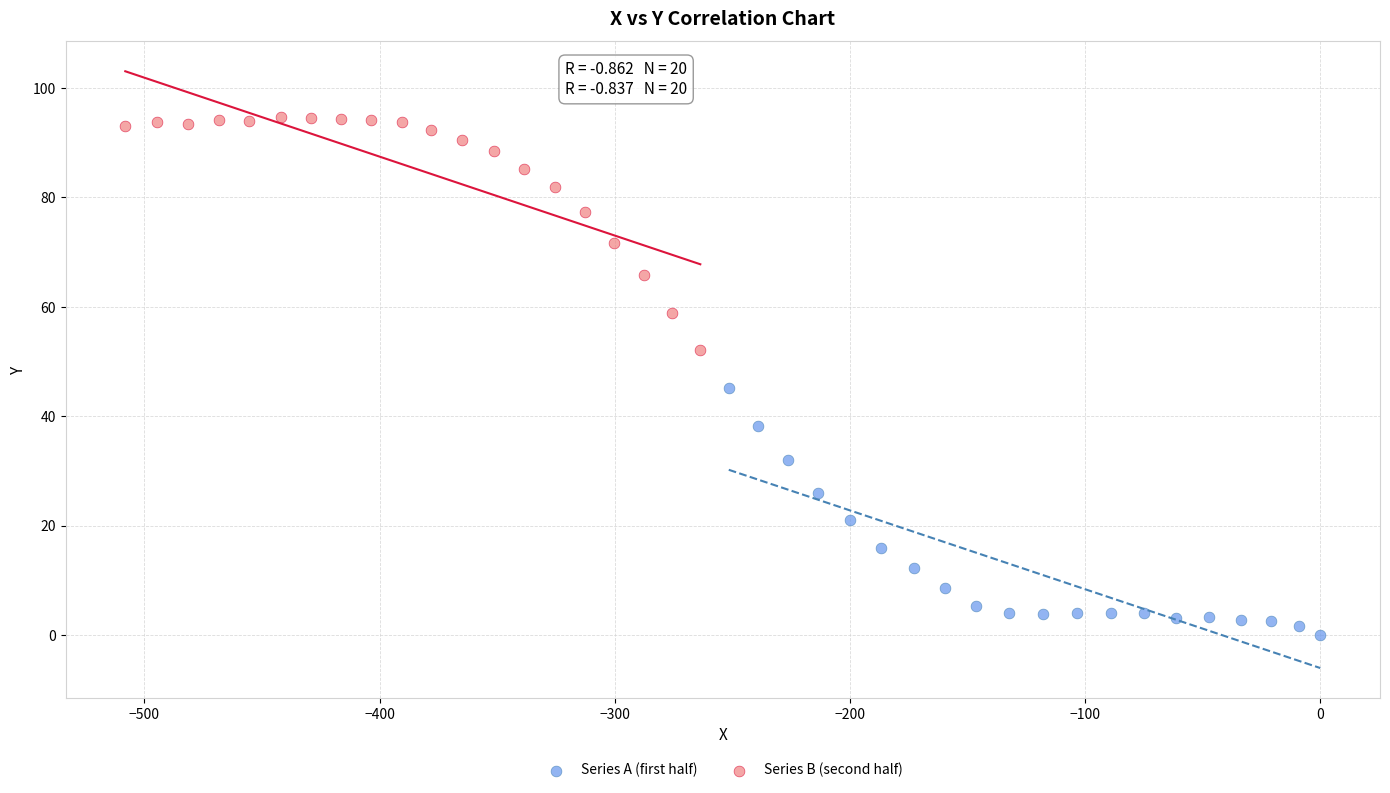

Which series contains the lowest Y value?

Series A (first half)